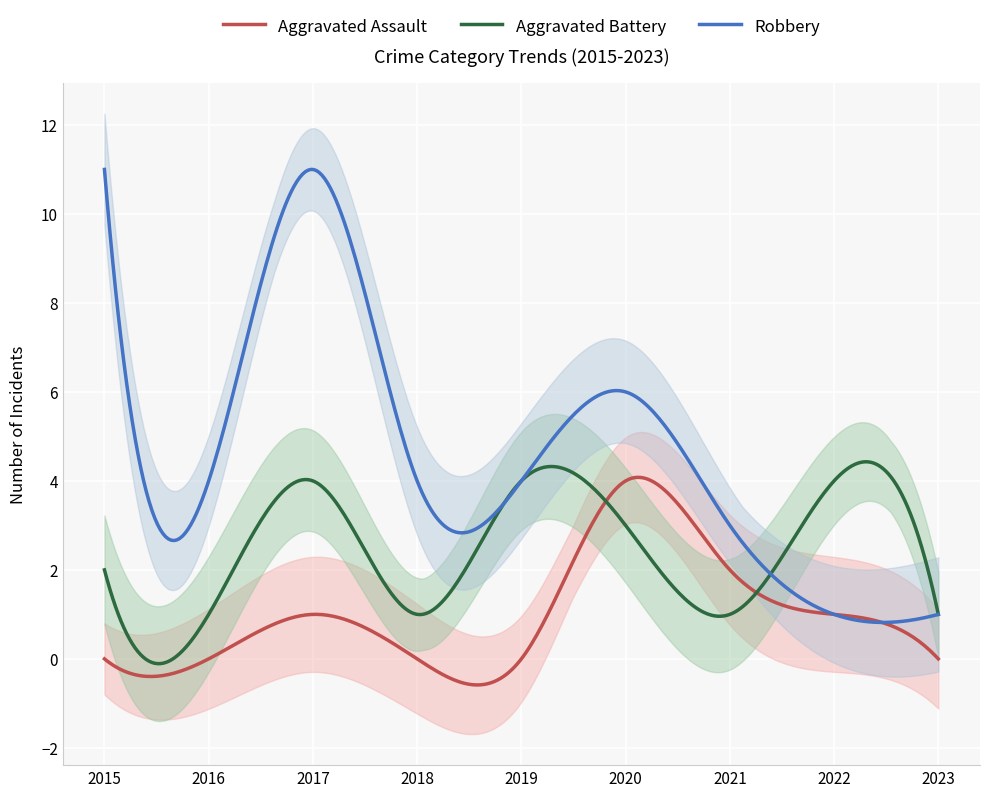

How many data points in Robbery are above 4?

3